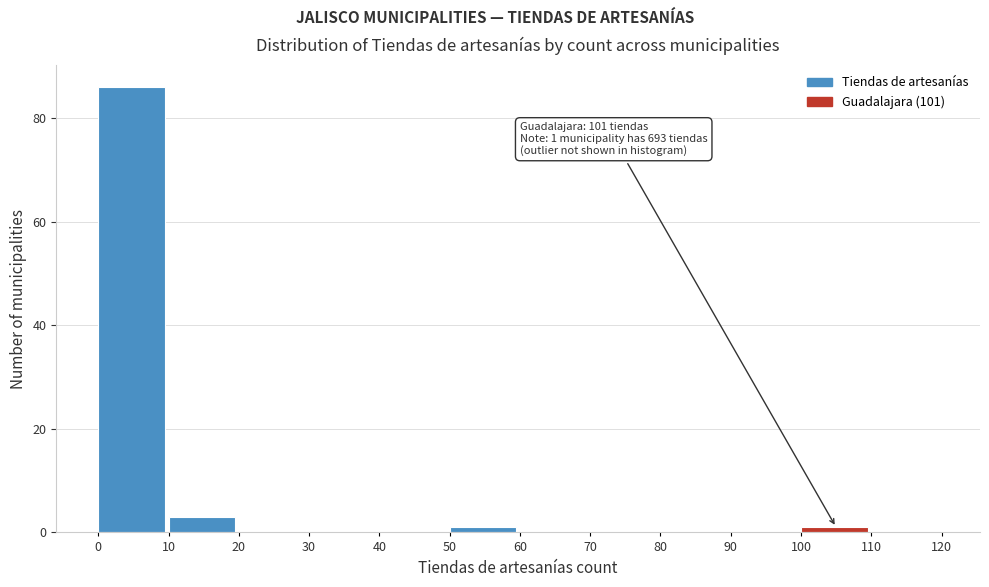

Which range on the x-axis has the tallest bar?

0 to 10